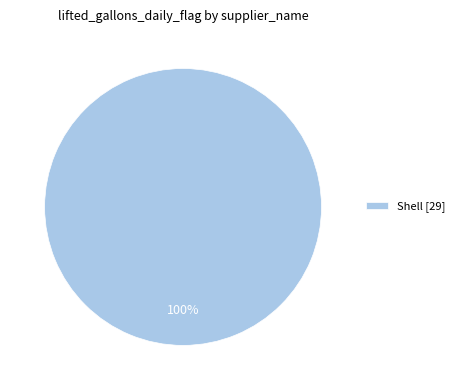

Rank the categories by value from lowest to highest.

Shell [29]